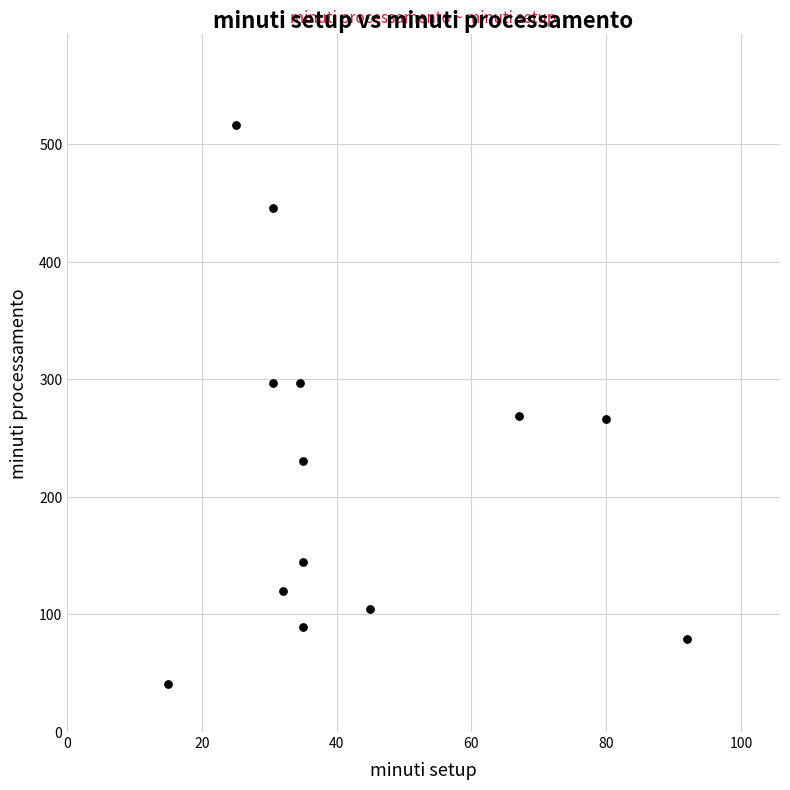

What is the range of X values (max minus min)?

77.0